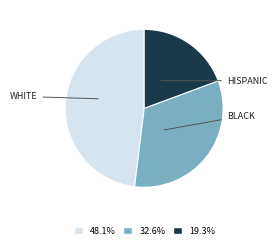

Does any single category account for the majority?

No